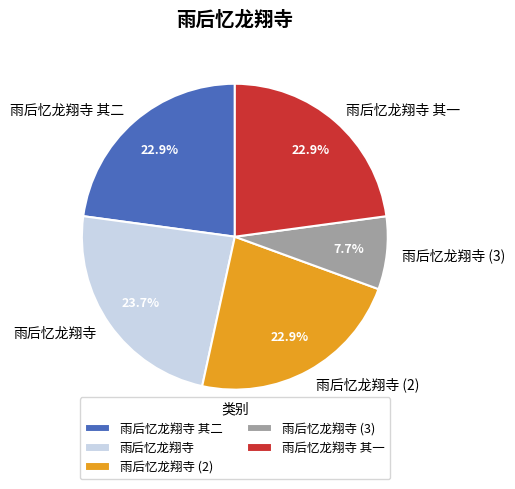

What is the smallest slice in the pie chart?

雨后忆龙翔寺 (3)